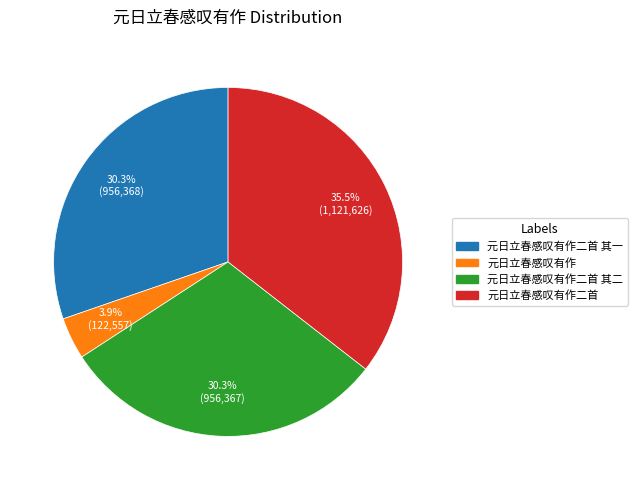

Is there any slice that represents more than half of the pie?

No